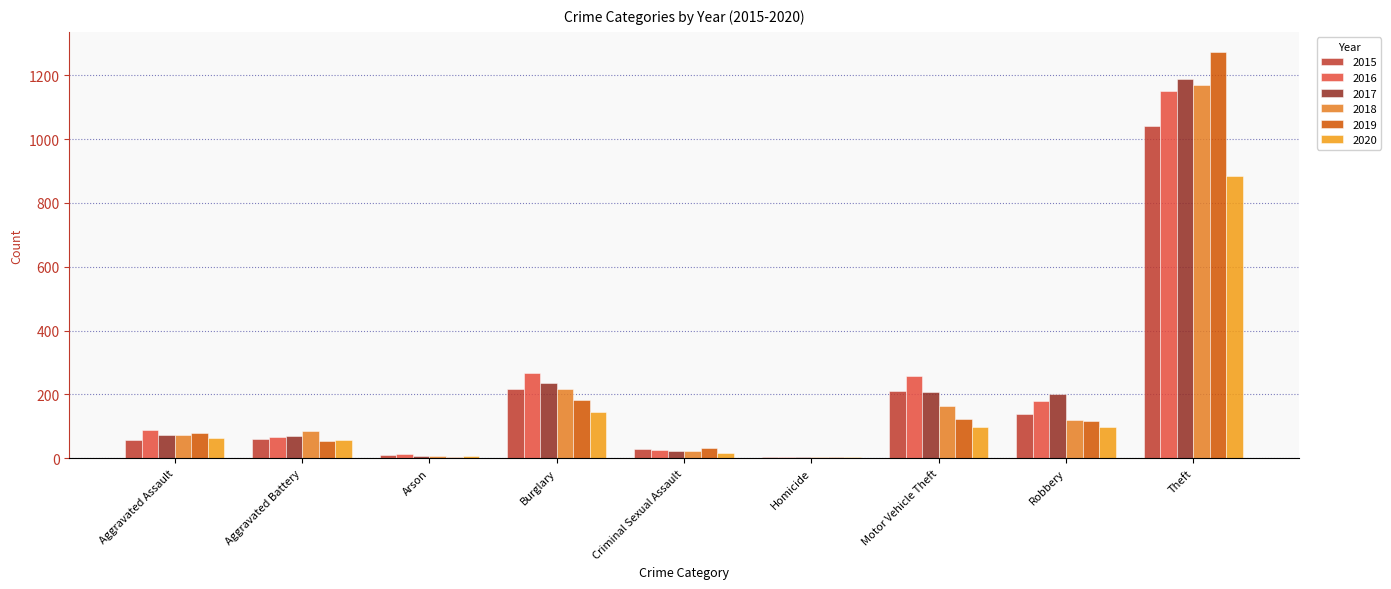

Which series changed the most between Aggravated Battery and Robbery?

2017